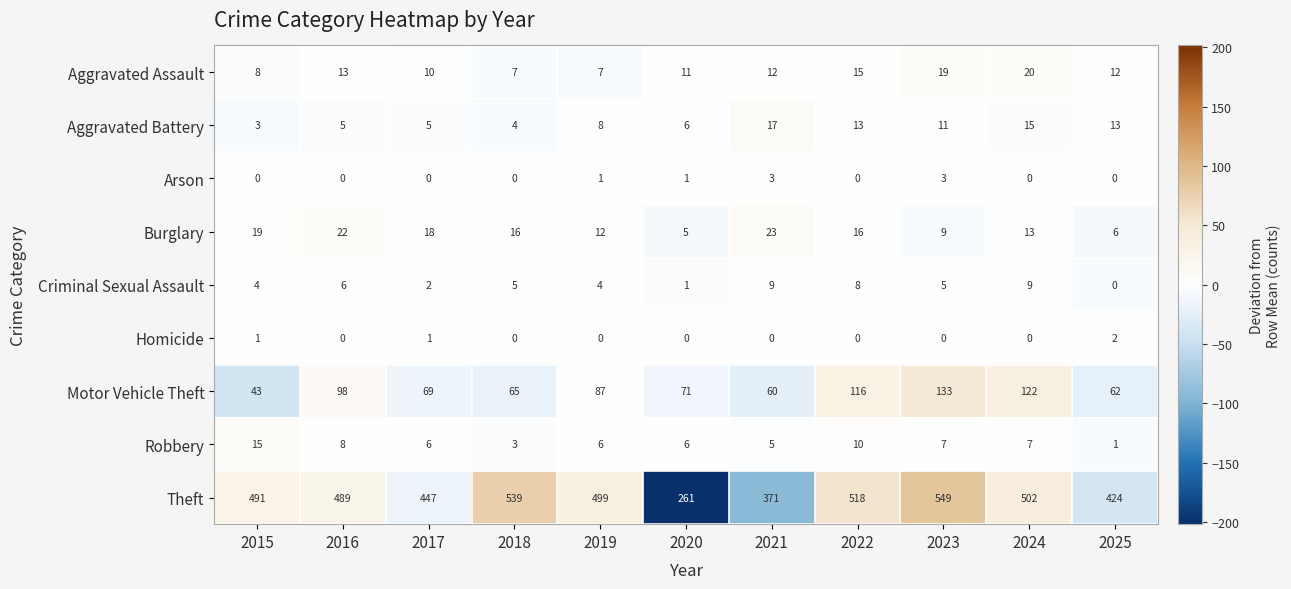

Is it true that Aggravated Battery equals 4 at 2023?

False